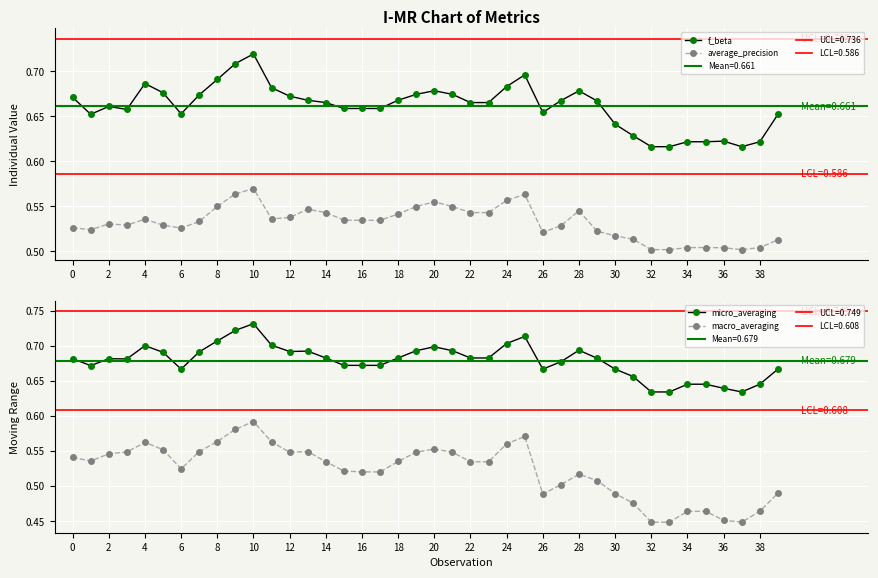

True or false: micro_averaging and average_precision cross at least once.

False